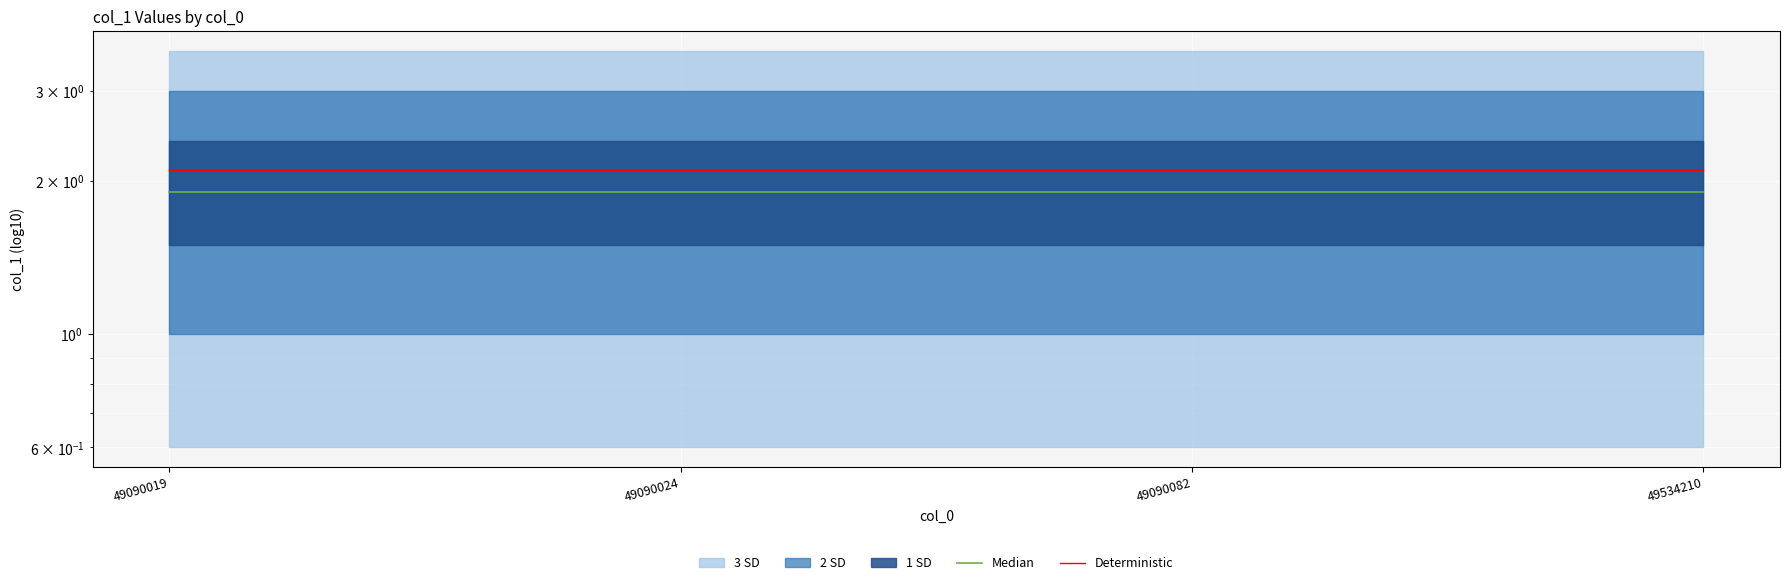

Between 49090082 and 49090024, which is larger?

49090082